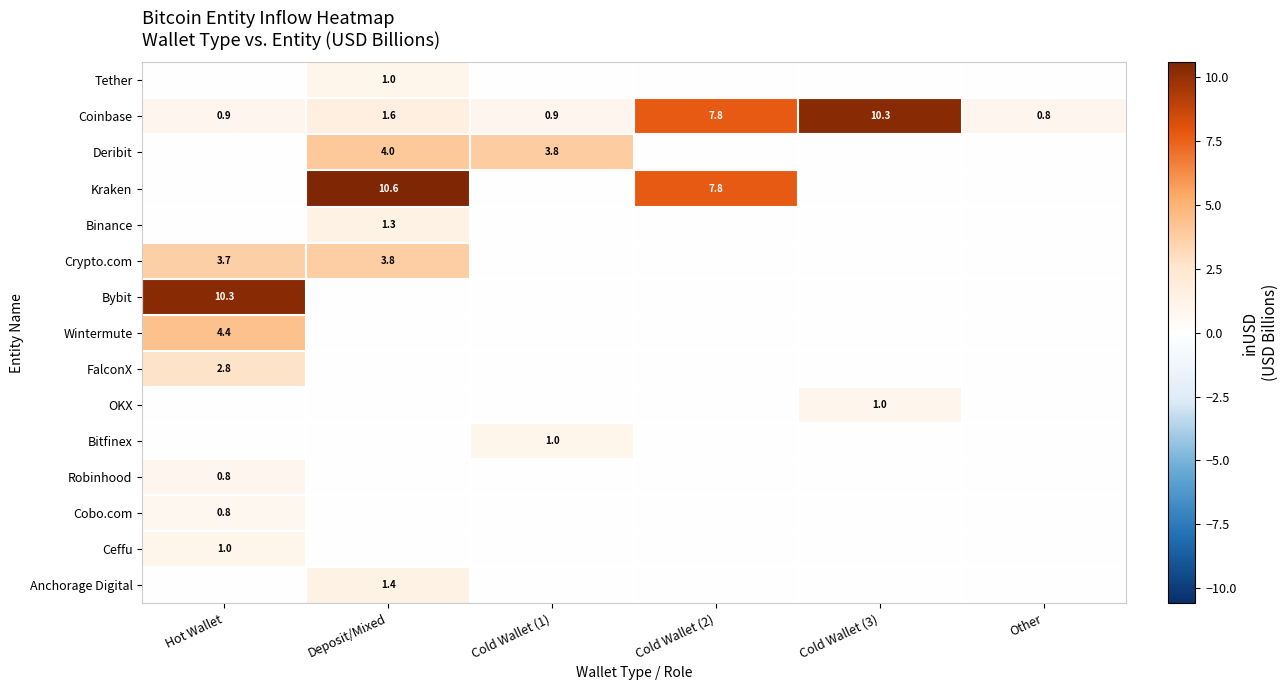

At which label is Coinbase closest to 5?

Cold Wallet (2)